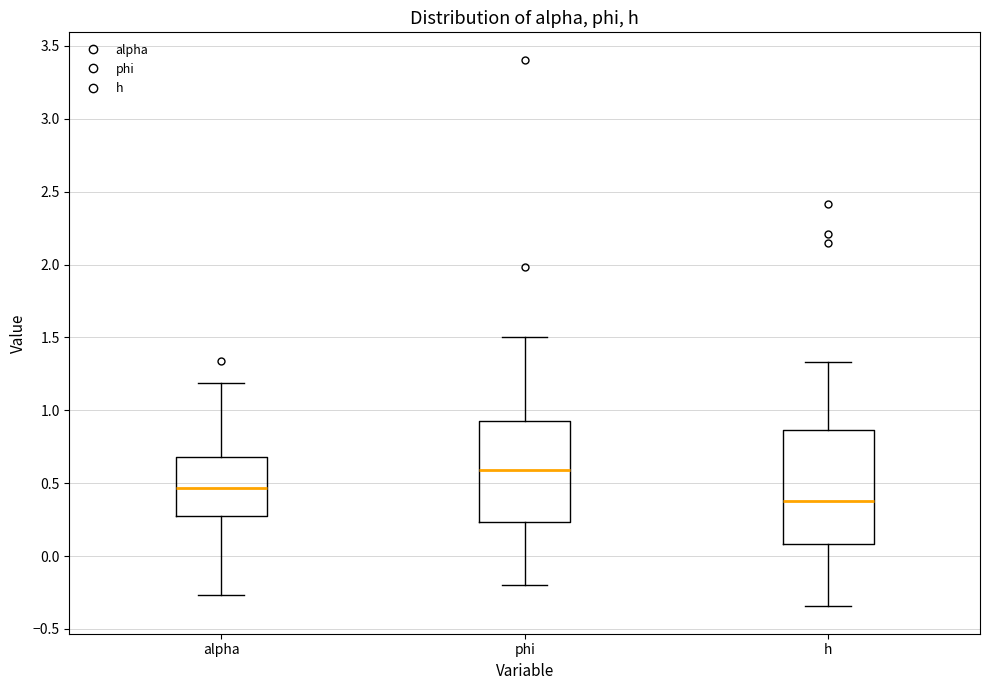

Where is the upper edge of the box for h on the y-axis? The values are not printed on the chart, so give them approximately, as read against the axis.

0.85